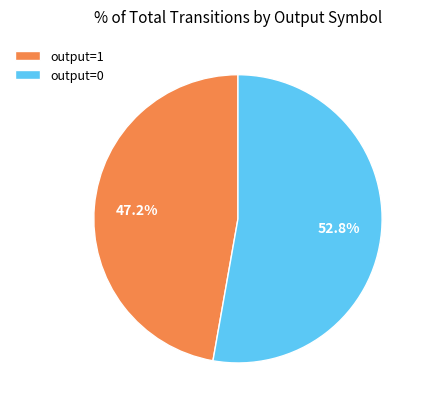

Does any single category account for the majority?

Yes